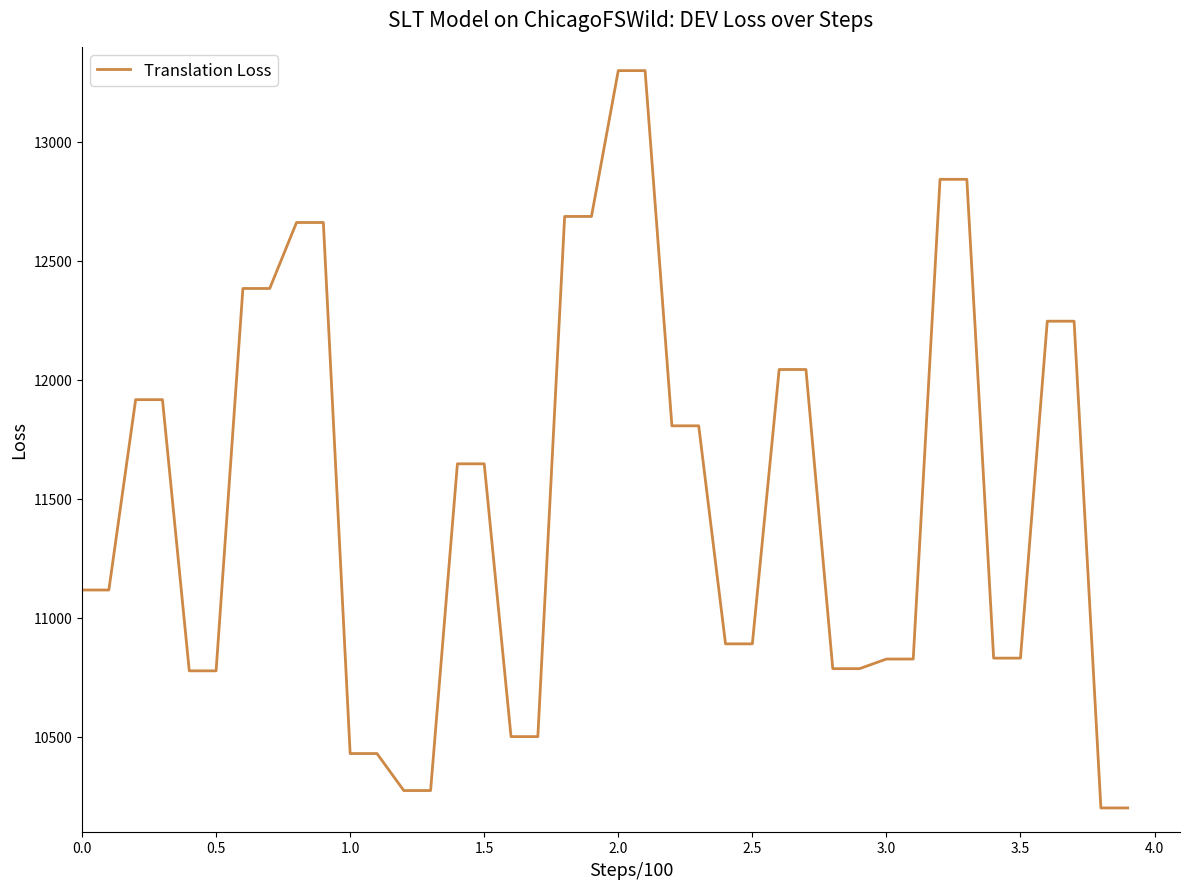

What is the maximum value shown in the chart?

13300.0